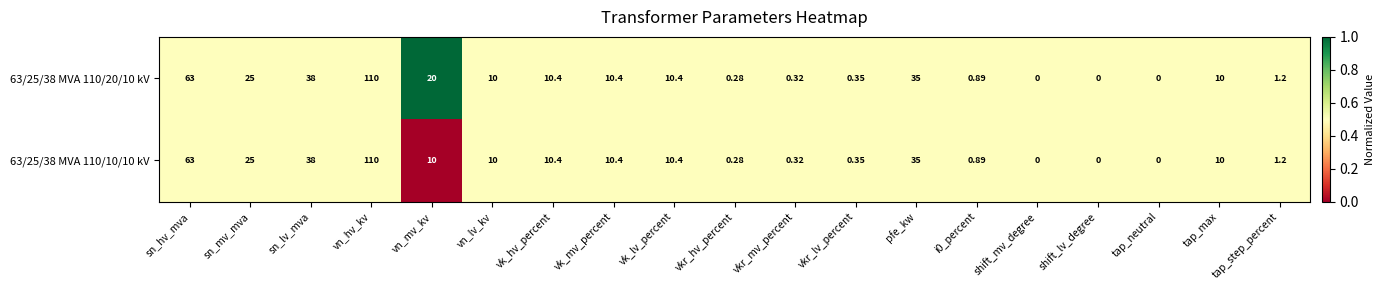

Is the value of 63/25/38 MVA 110/20/10 kV at vkr_hv_percent greater than the value of 63/25/38 MVA 110/10/10 kV at vn_mv_kv?

No